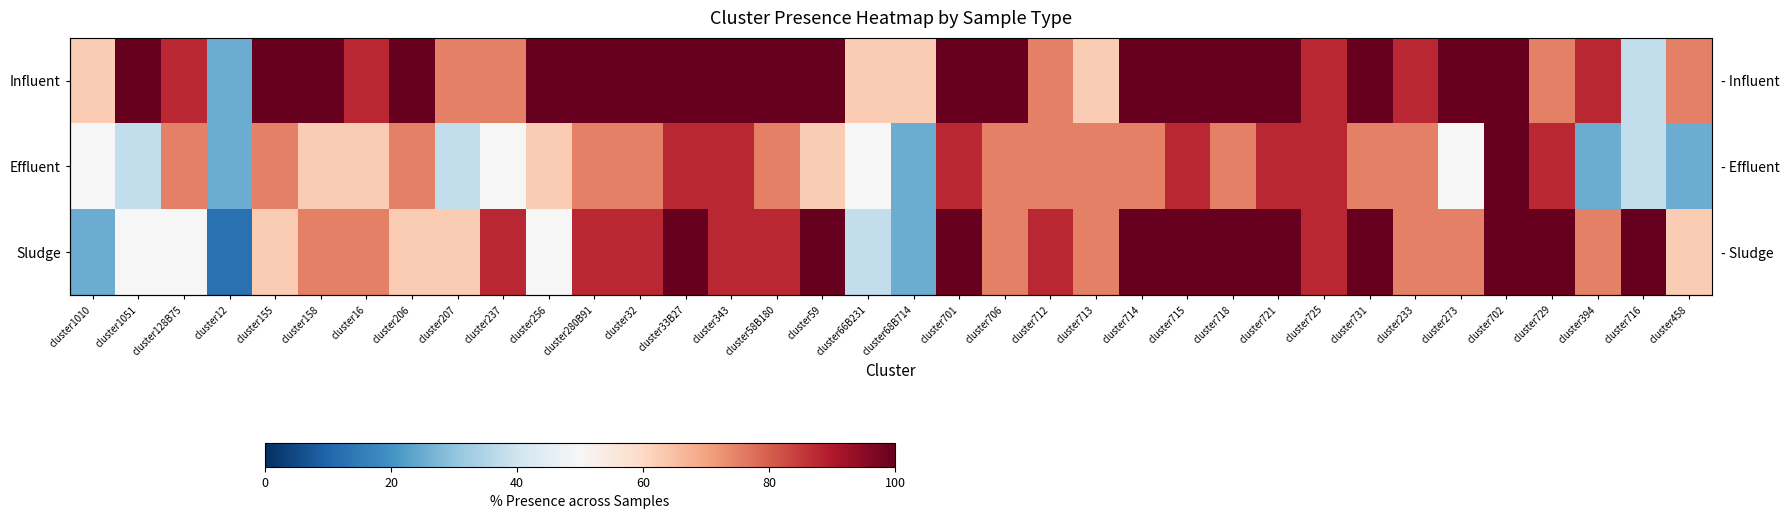

Which has a higher value, cluster458 or cluster731?

cluster731